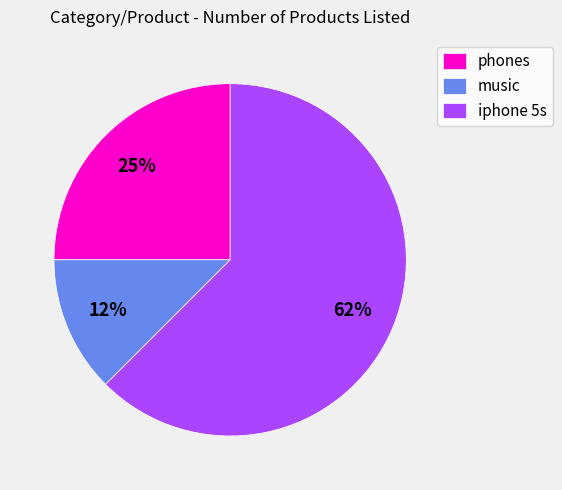

To the nearest percent, what is the average slice percentage?

33%